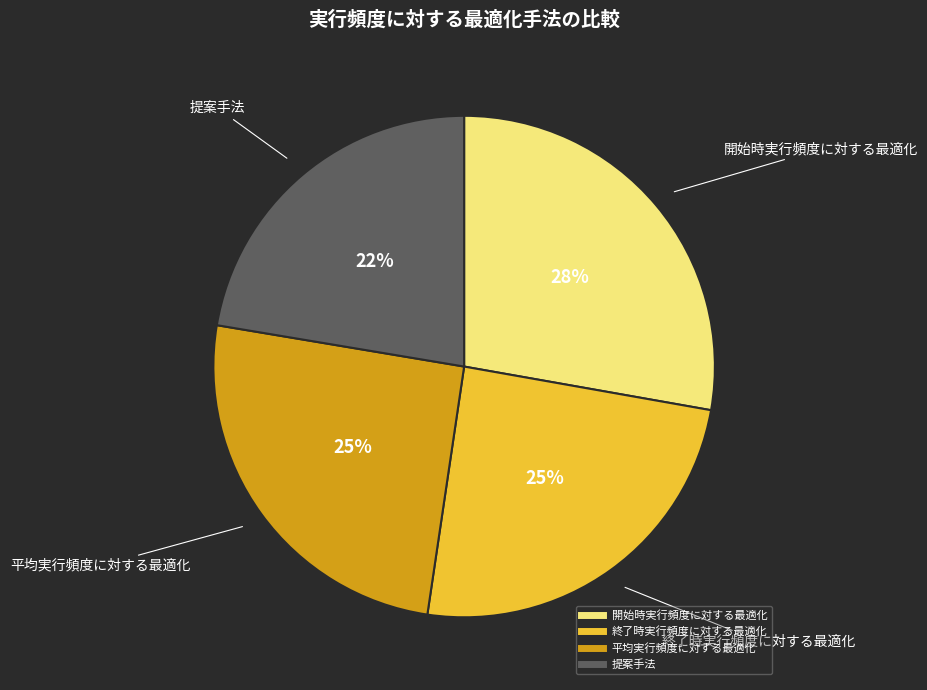

Count the number of slices in the pie.

4